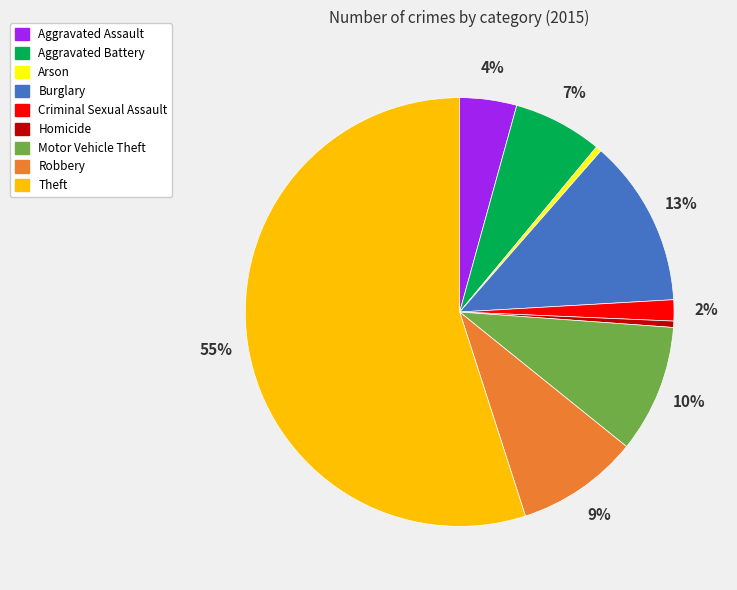

Do Arson and Aggravated Assault together represent more than half of the pie?

No